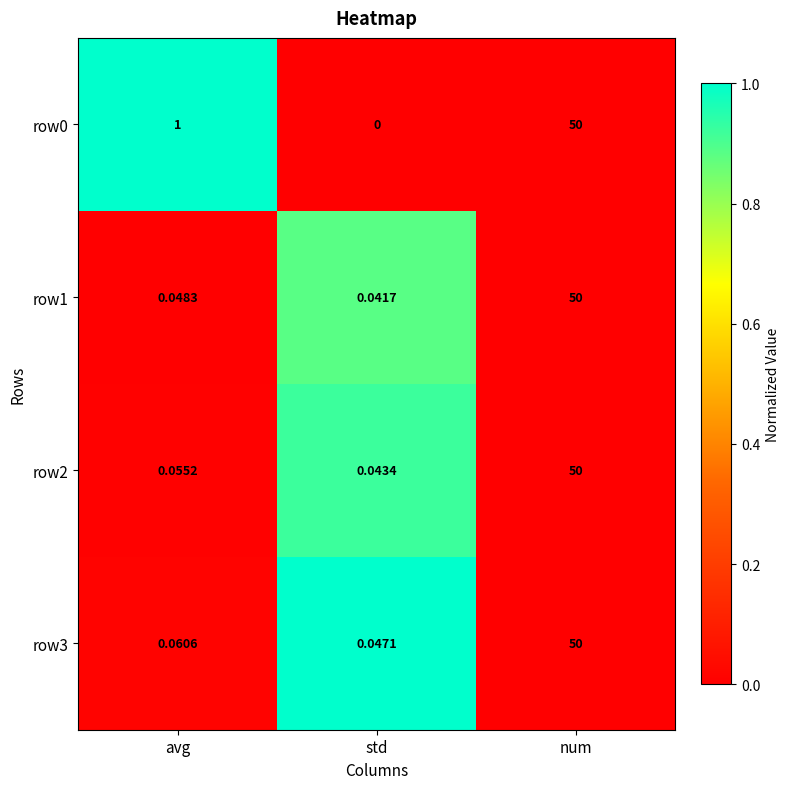

List the labels in order of row2 value, smallest first.

std, avg, num